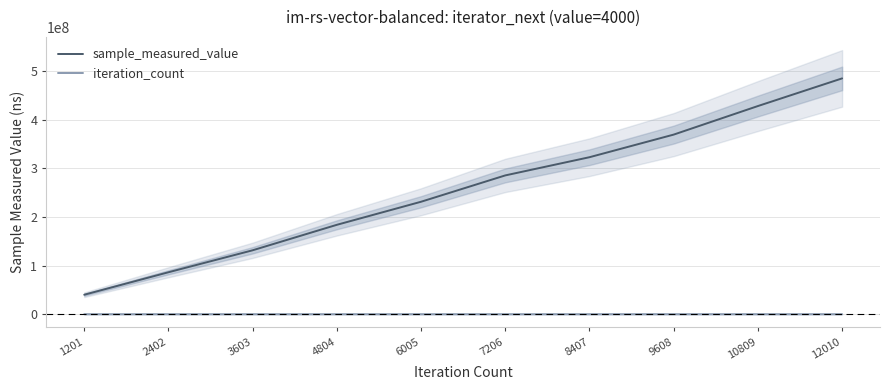

True or false: sample_measured_value and iteration_count cross at least once.

False